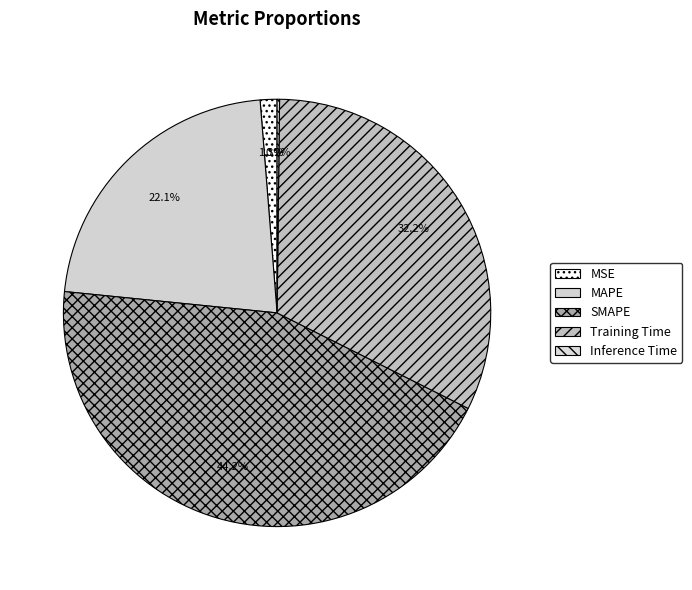

How many segments does this pie chart have?

5